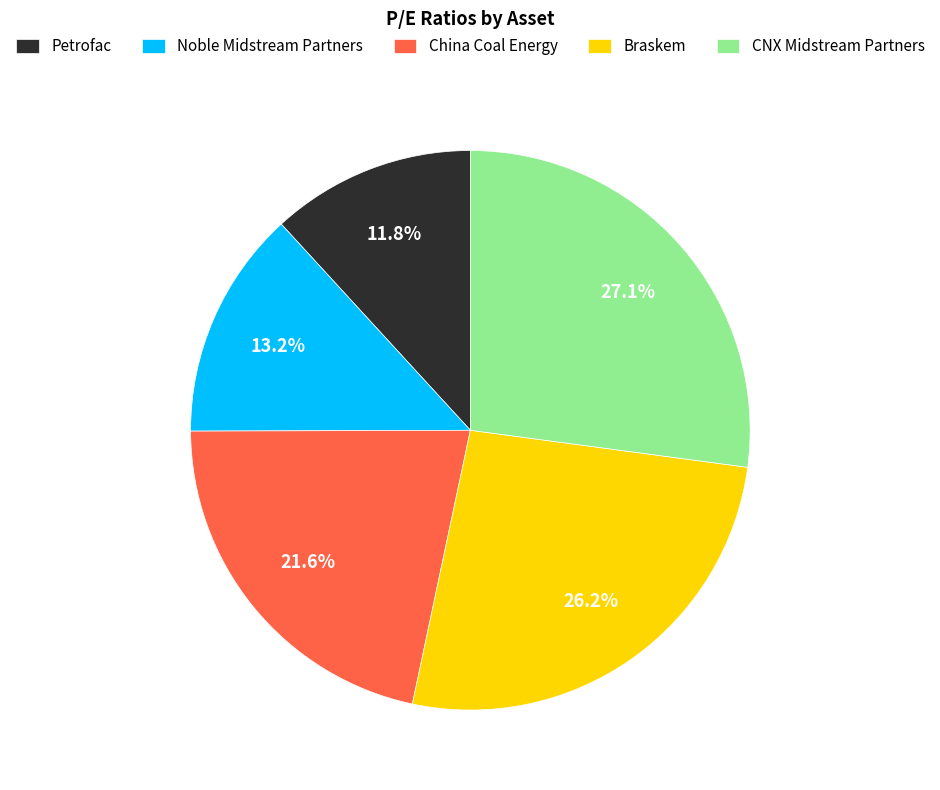

To the nearest percent, what percentage of the pie is China Coal Energy?

22%